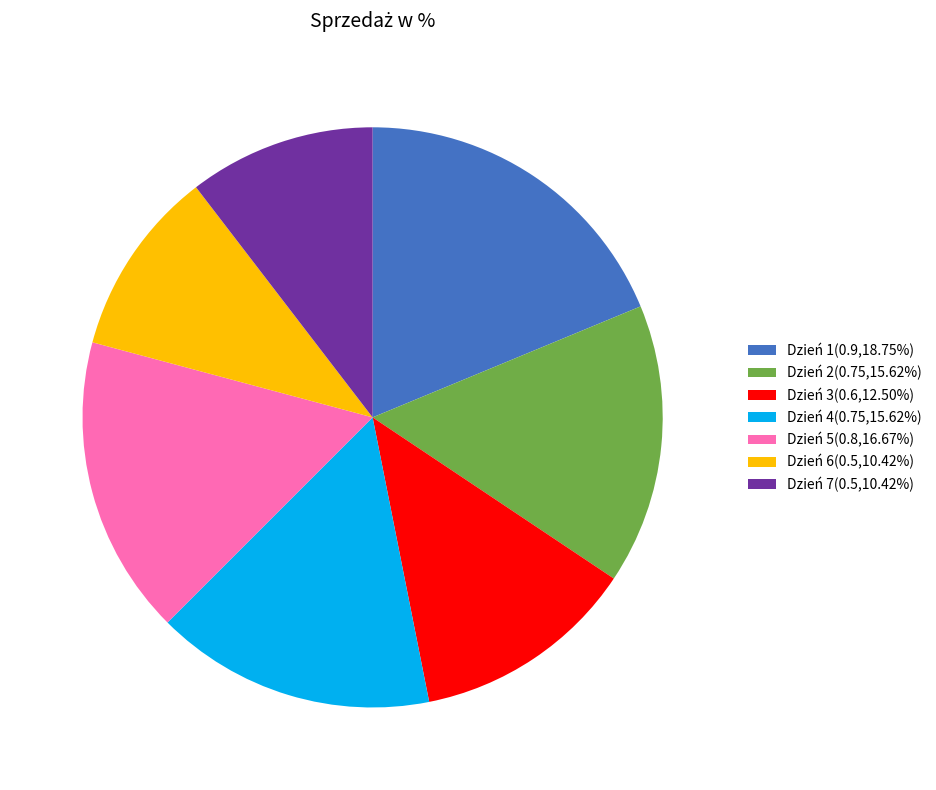

Is there any slice that represents more than half of the pie?

No